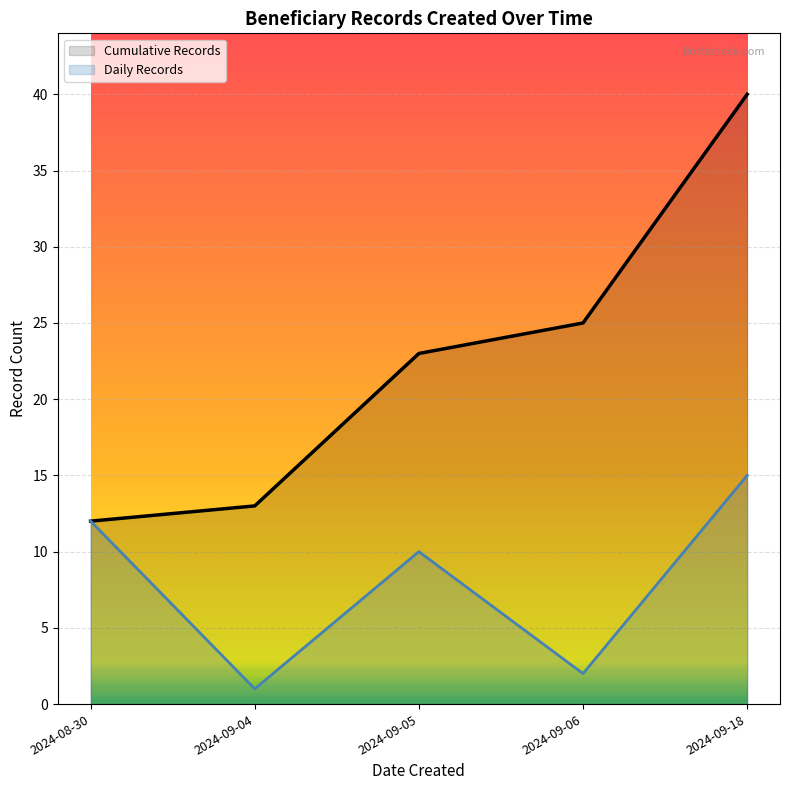

Rank the categories by Daily Records value from highest to lowest.

2024-09-18, 2024-08-30, 2024-09-05, 2024-09-06, 2024-09-04